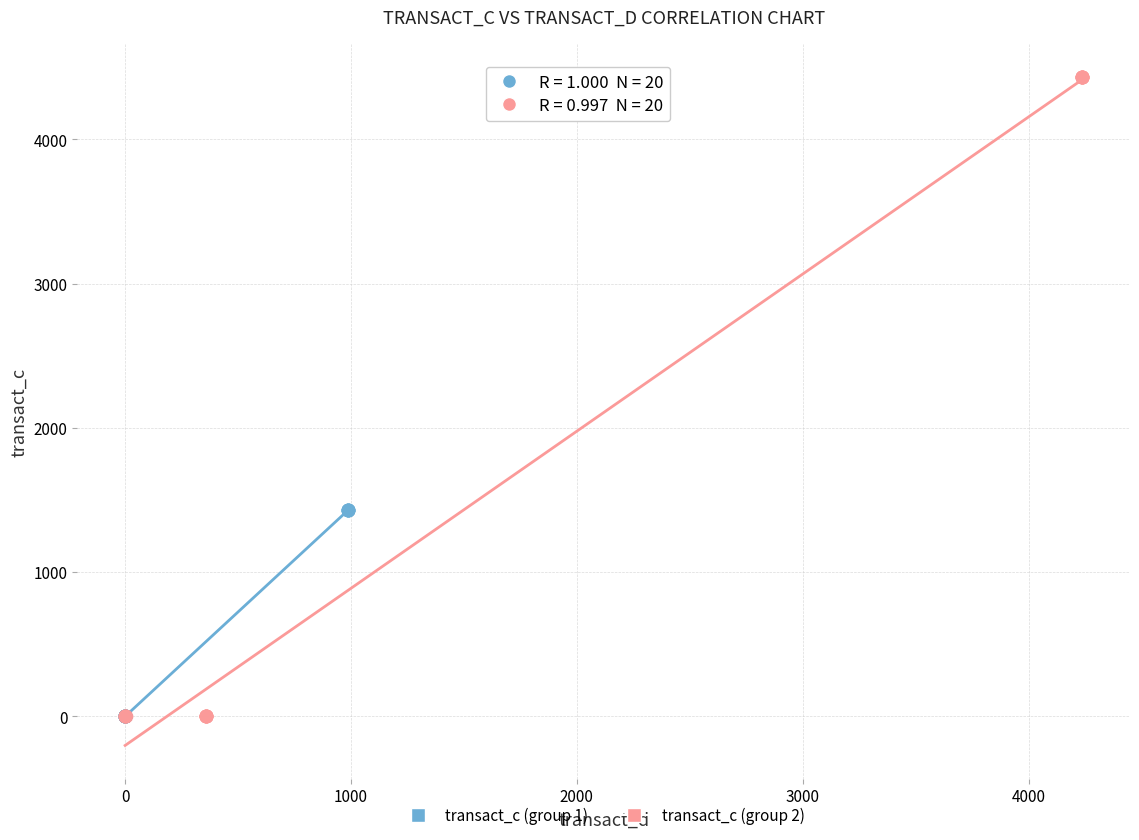

Which series has the largest Y range (max minus min)?

transact_c (group 2)